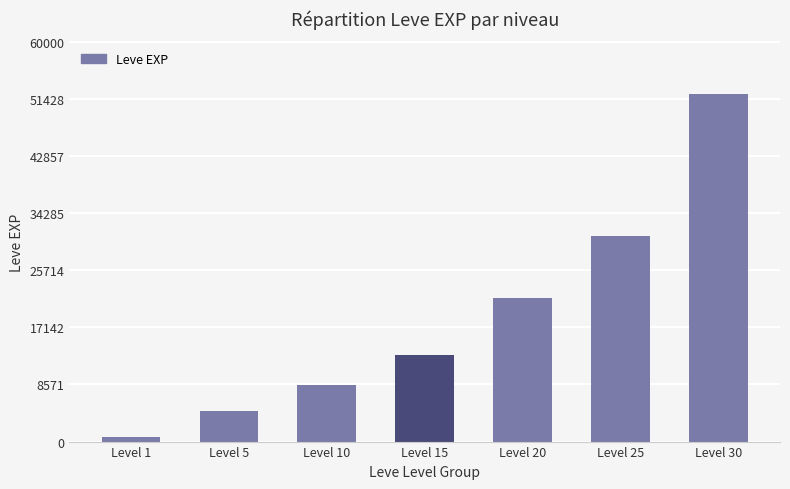

The chart shows a value of 8430 at Level 10. True or false?

True